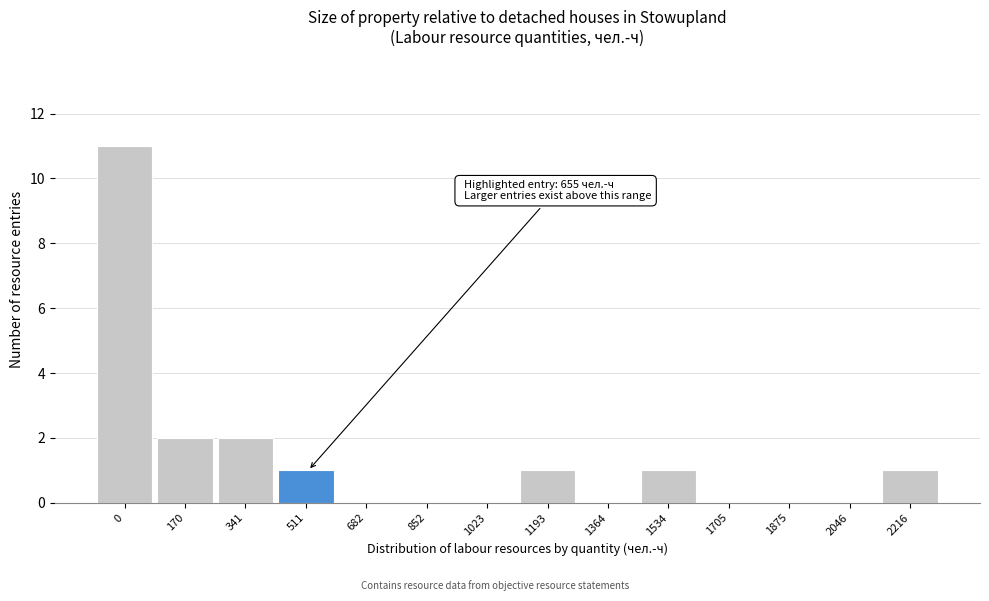

Reading left to right, transcribe all the data shown in this chart.

0=11	170=2	341=2	511=1	682=0	852=0	1023=0	1193=1	1364=0	1534=1	1705=0	1875=0	2046=0	2216=1